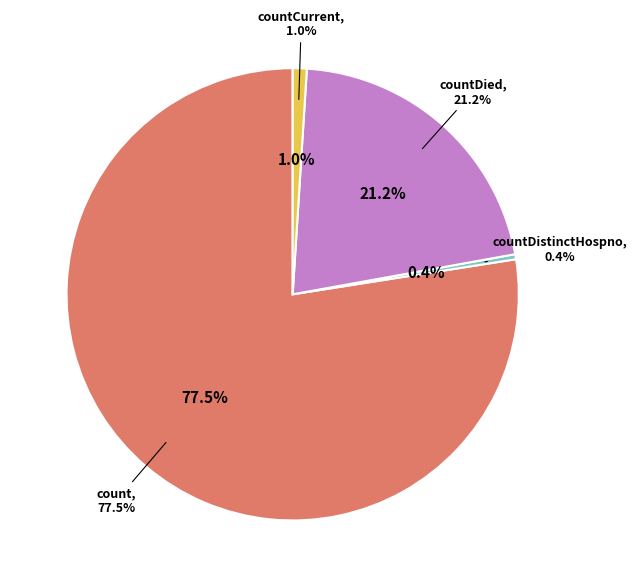

Between countCurrentSuspected and countCurrent, which is larger?

countCurrent